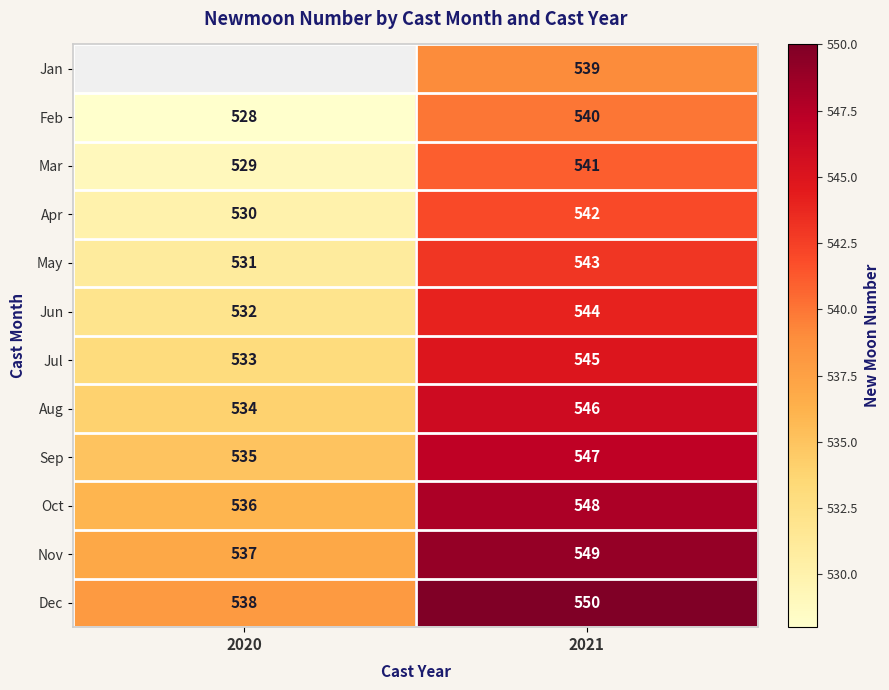

The value of May at 2021 is 125. True or false?

False